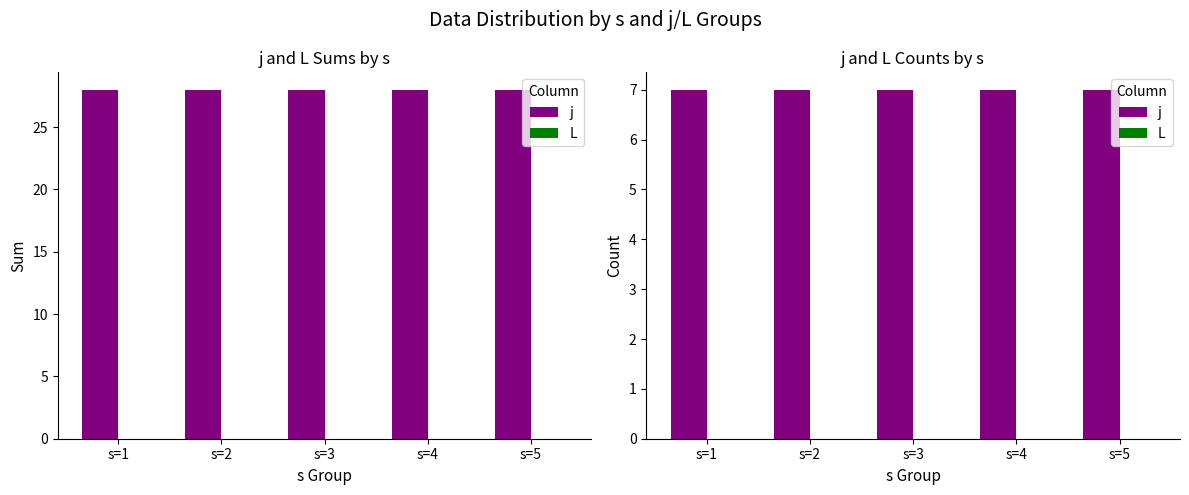

Reading right to left, extract all data points from this chart.

j: 7	7	7	7	7
L: 0	0	0	0	0